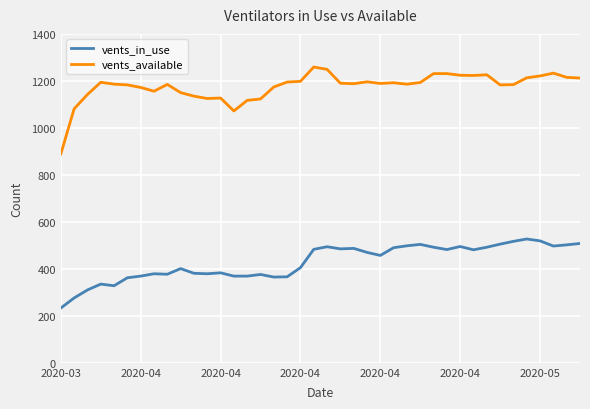

True or false: vents_available and vents_in_use intersect in this chart.

False